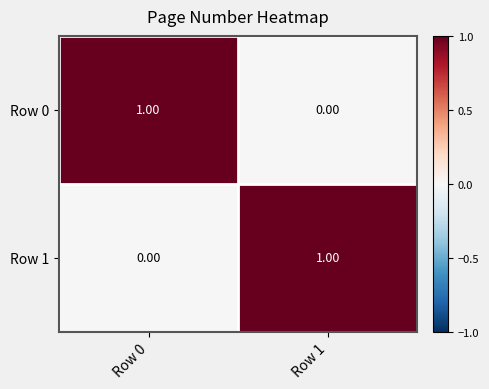

How many data points does each series have?

2